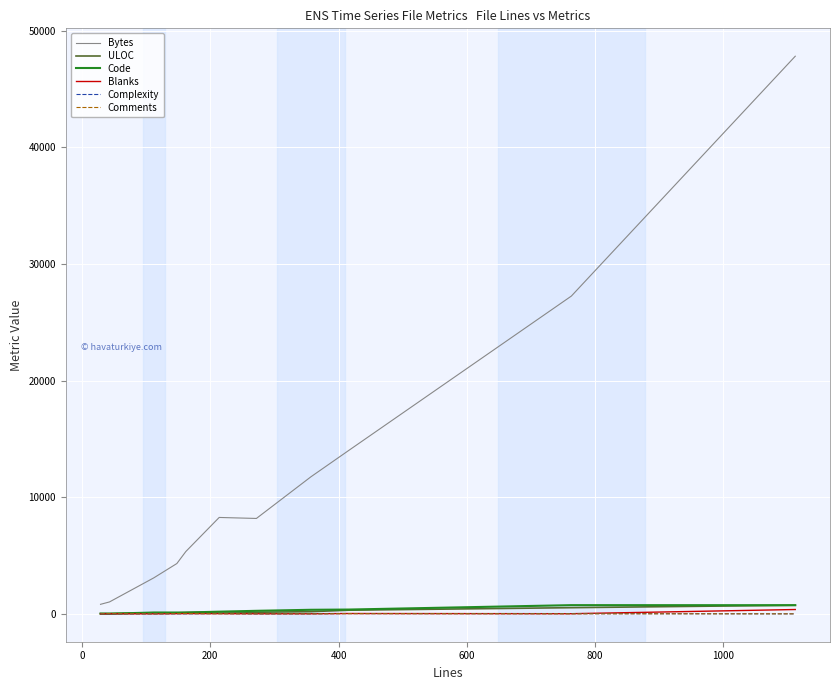

What is the greatest value displayed?

47807